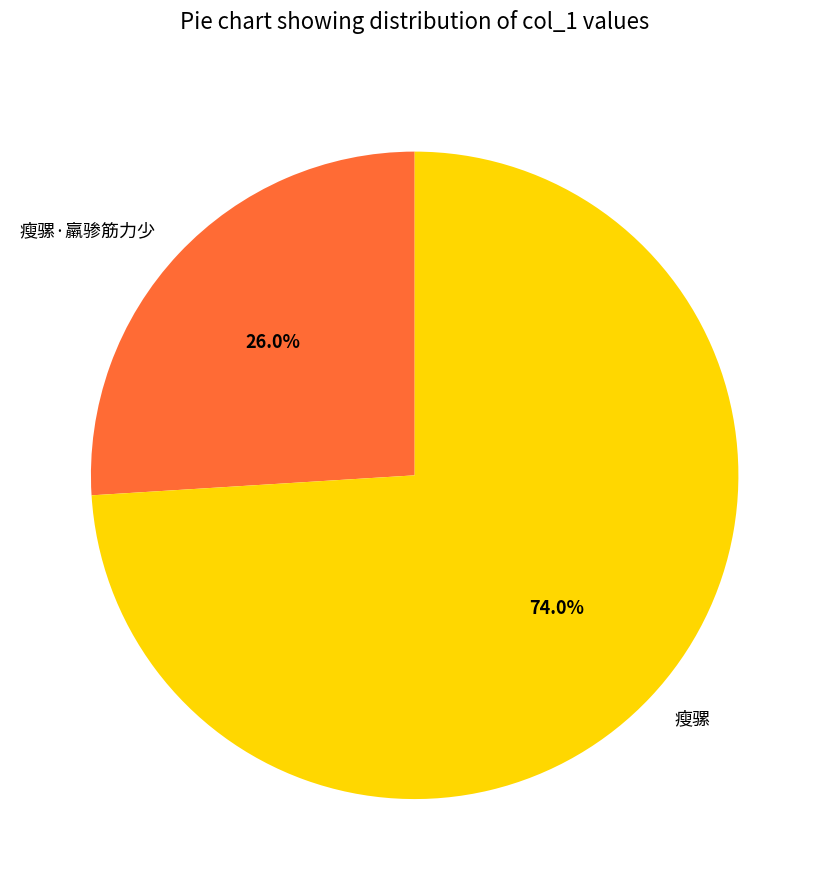

Between 瘦骡 and 瘦骡·羸骖筋力少, which is larger?

瘦骡